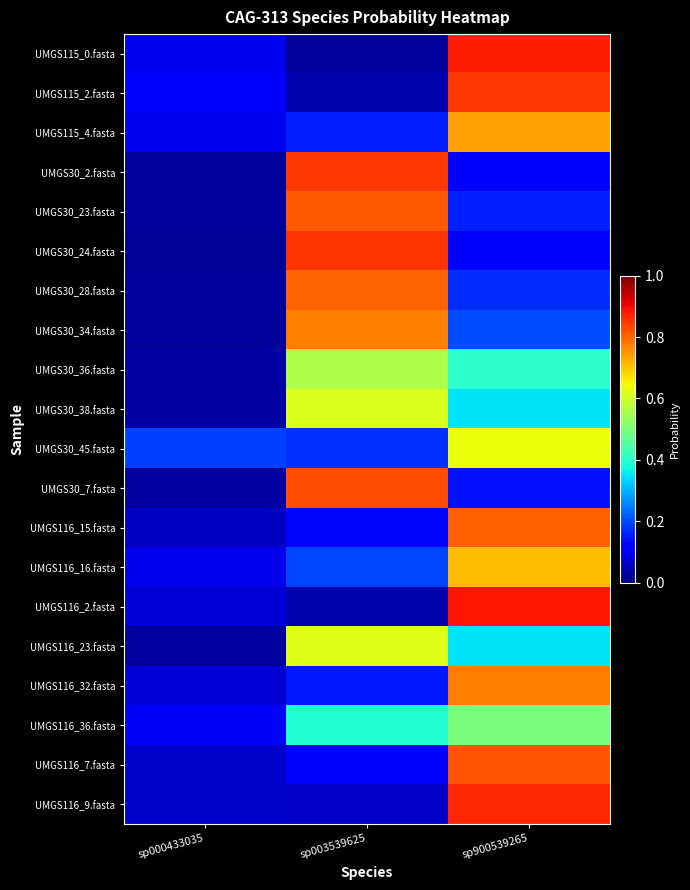

At how many categories does at least one series exceed 0?

3